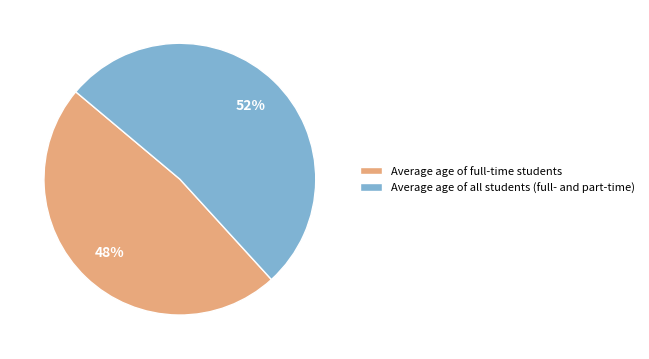

What is the ratio of the value at Average age of full-time students to the value at Average age of all students (full- and part-time)?

0.9